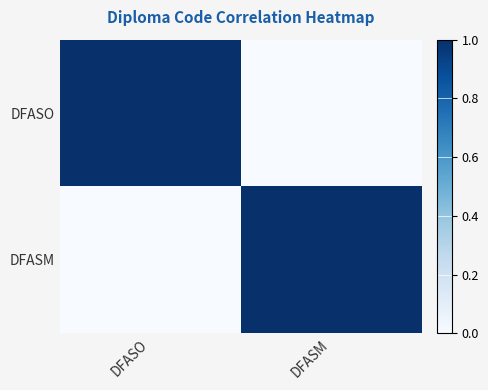

Rank the series at DFASO from highest to lowest value.

DFASO, DFASM